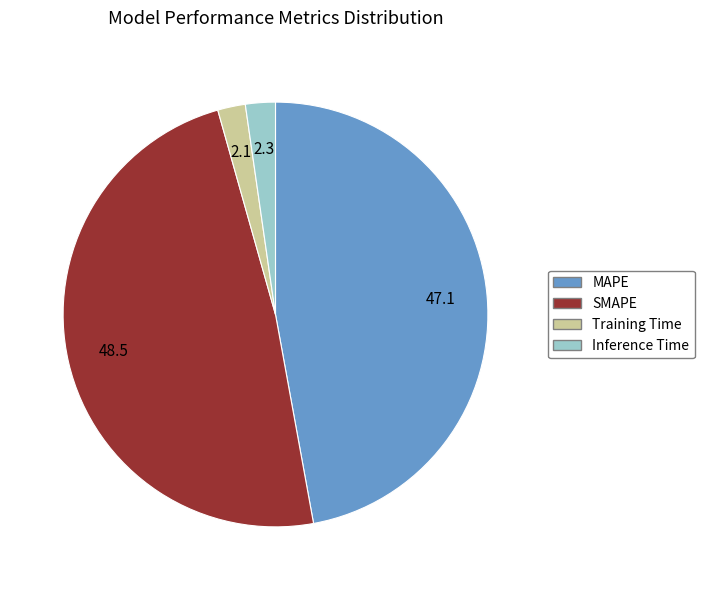

Does Training Time account for over 50% of the chart?

No